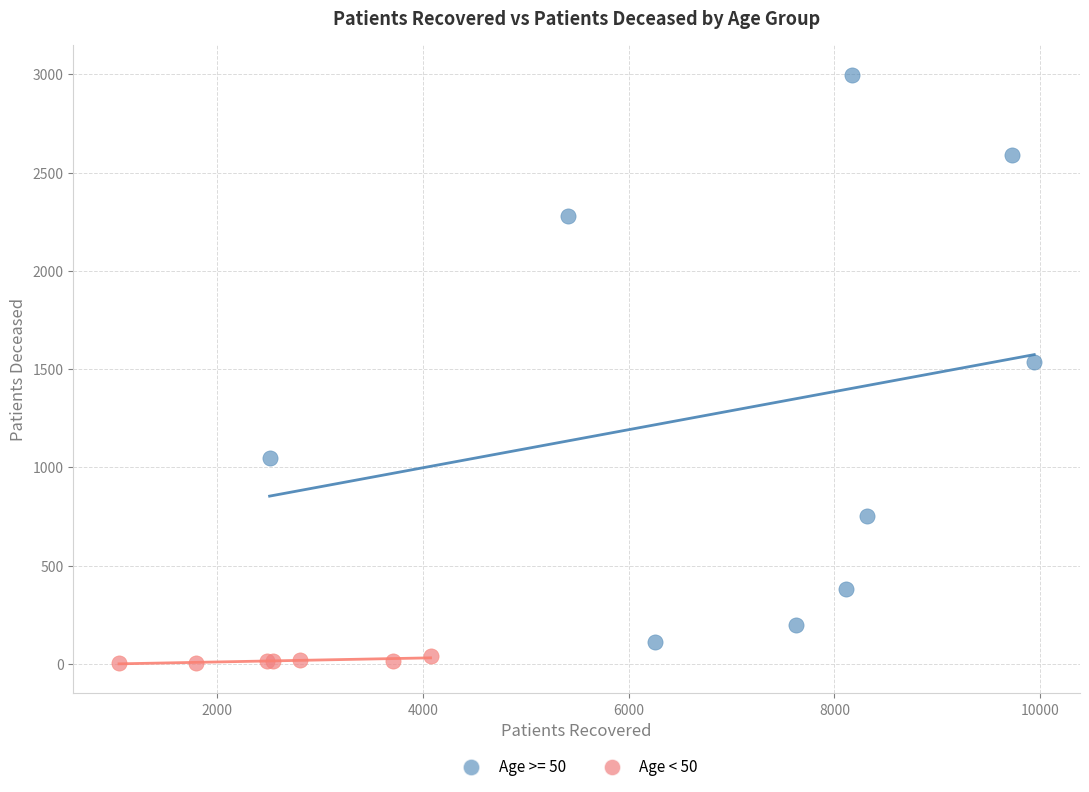

Which series has the widest spread of Y values?

Age >= 50